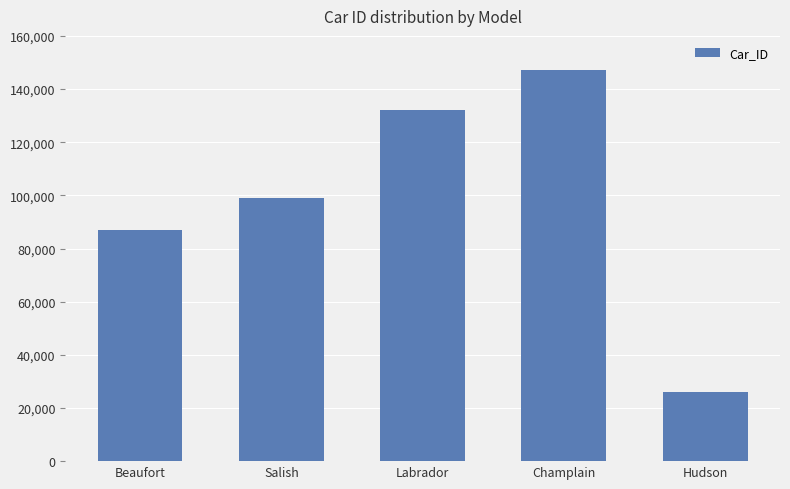

At which label is the value closest to 86655?

Beaufort